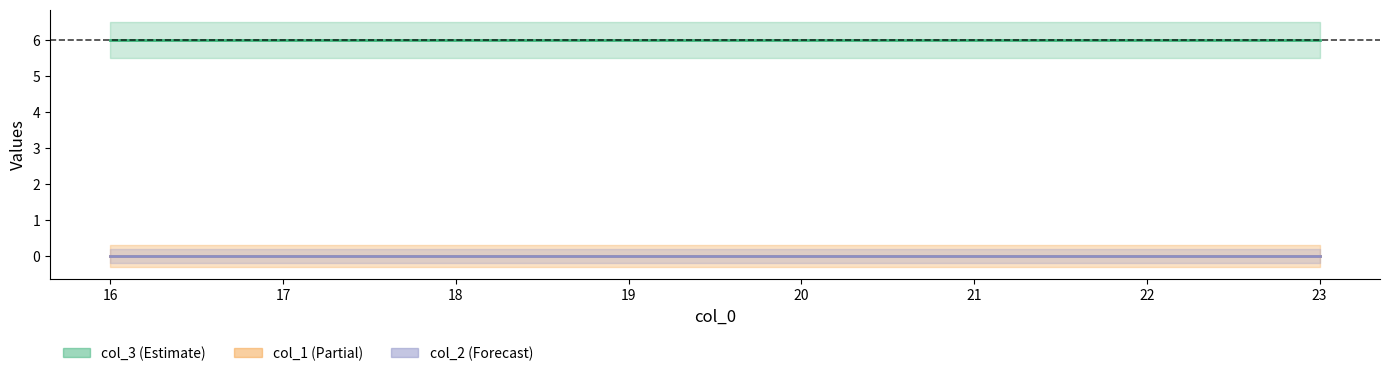

True or false: col_1 has more than 0 points higher than both neighbors.

False